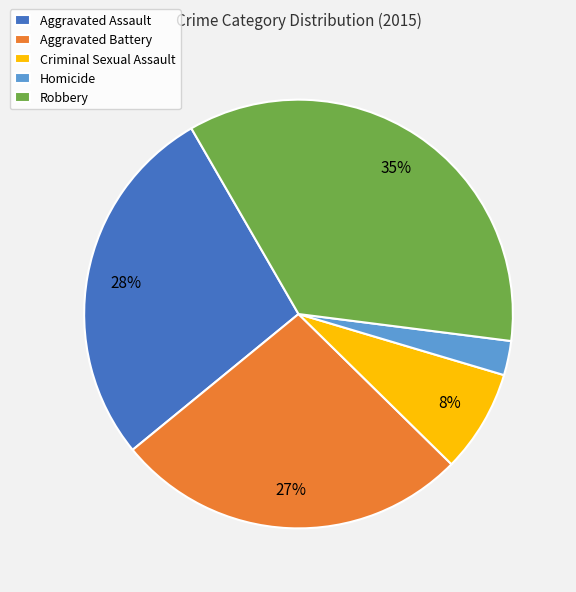

Do Aggravated Battery and Aggravated Assault together represent more than half of the pie?

Yes